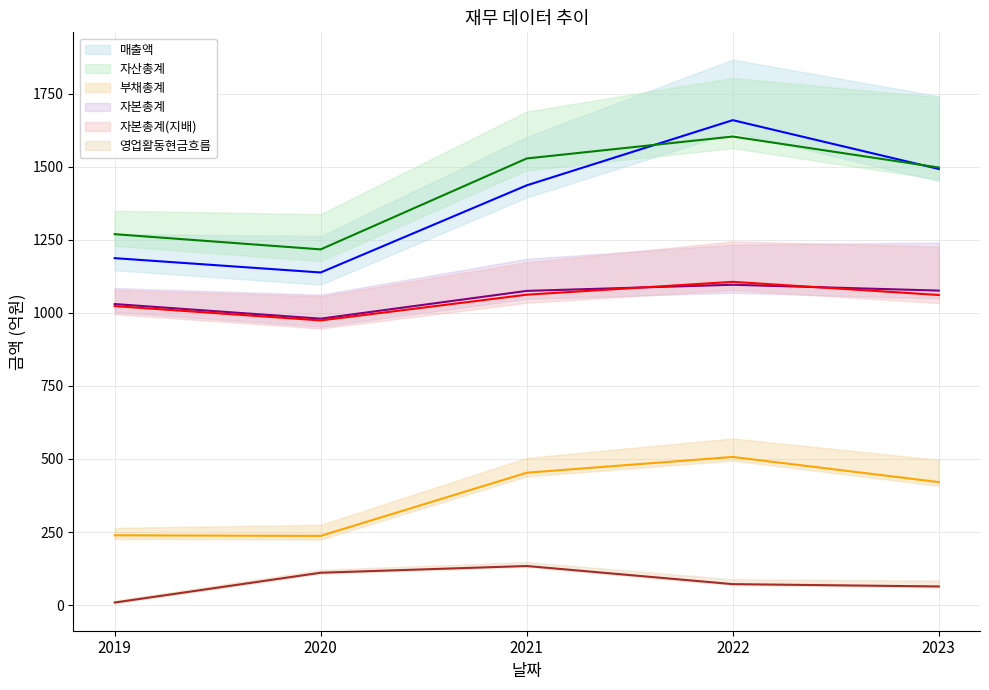

What is the difference between the highest and lowest values at 2020?

1106